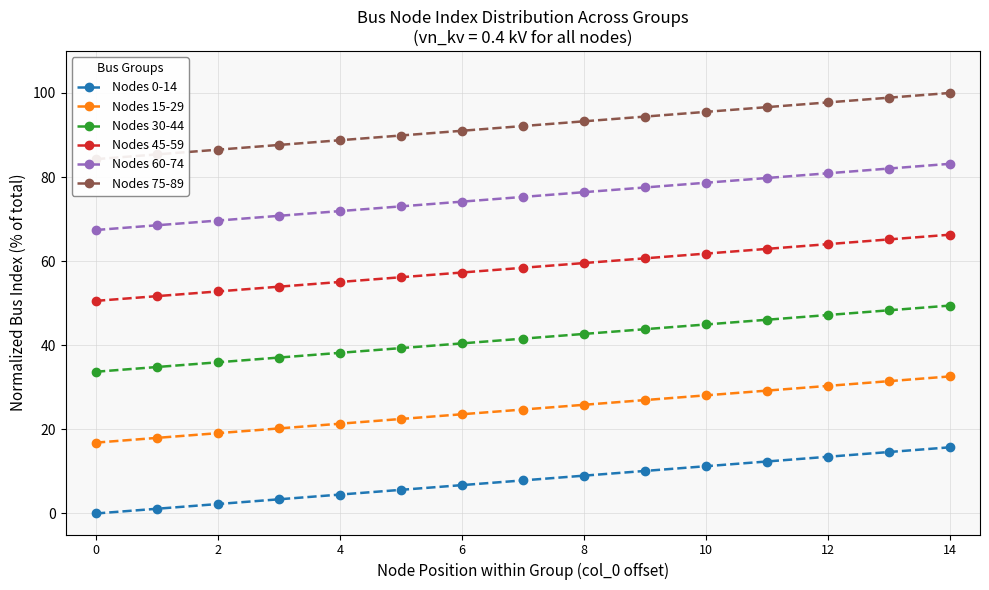

What is the maximum value for Nodes 60-74?

83.1